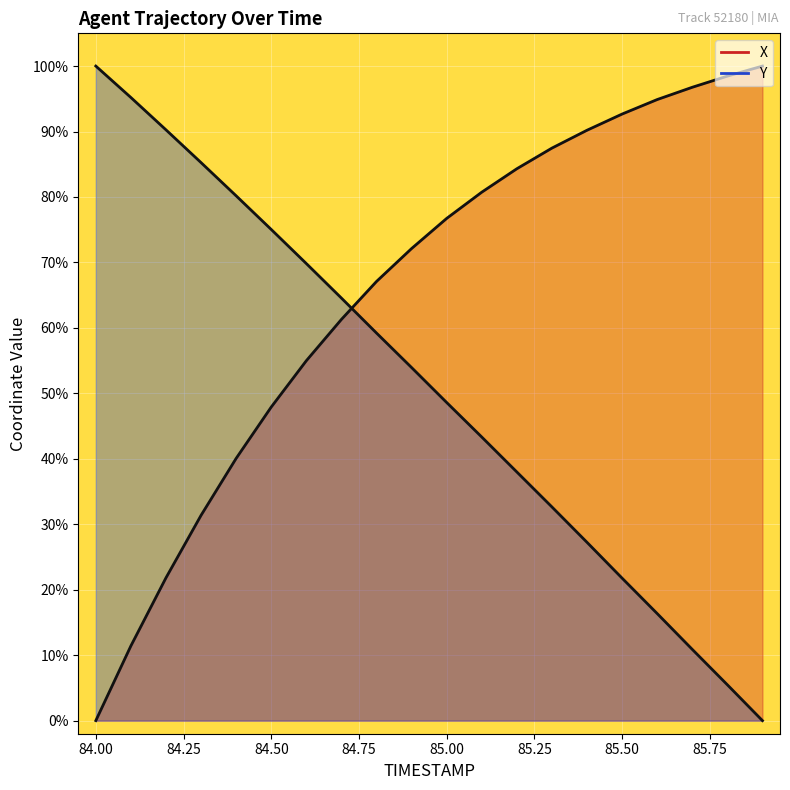

Reading left to right, list all the values displayed in this chart.

X: 0.0	11.4	21.8	31.4	40.1	47.9	55.0	61.3	67.1	72.1	76.7	80.7	84.3	87.5	90.2	92.7	94.9	96.8	98.5	100.0
Y: 100.0	95.2	90.3	85.2	80.2	75.0	69.8	64.6	59.2	53.9	48.6	43.3	38.0	32.6	27.2	21.8	16.4	10.9	5.5	0.0